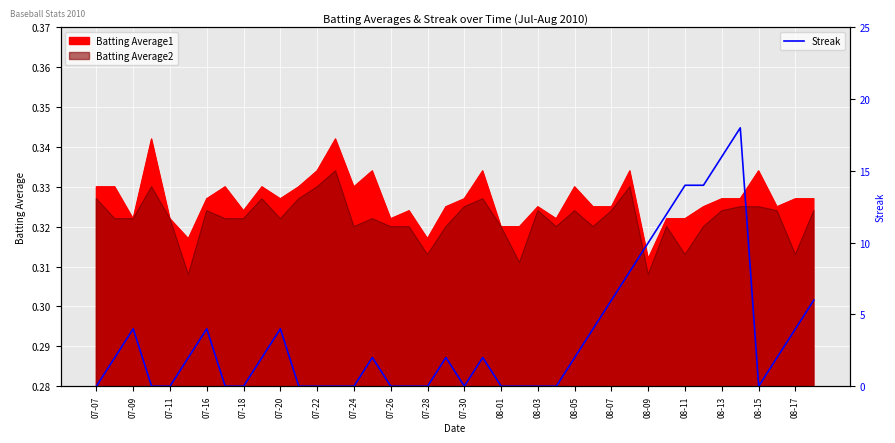

What is the sum of all values?

140